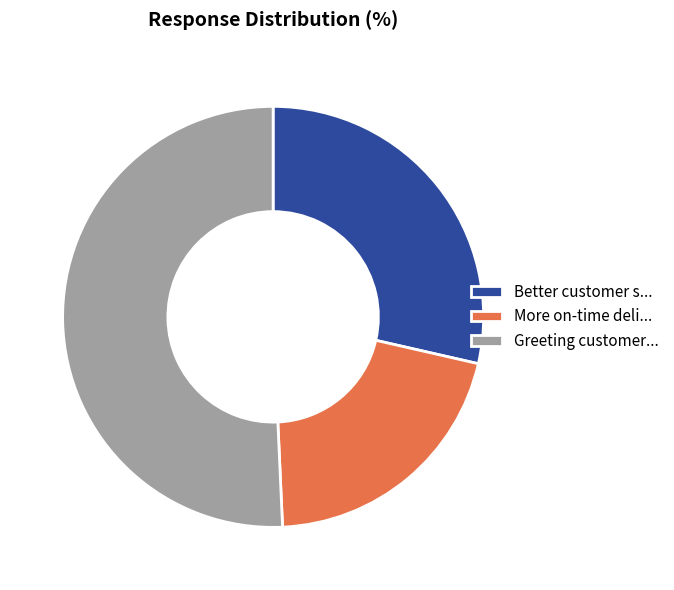

The Better customer s... slice represents 29% of the pie. True or false?

True